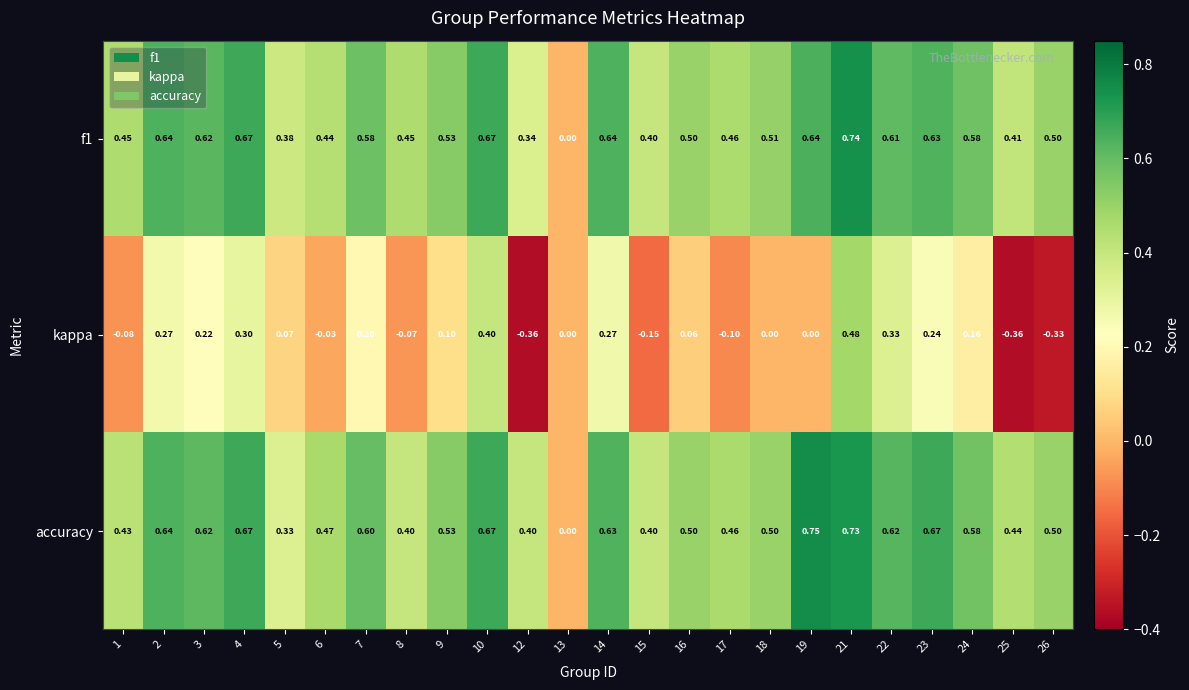

Which series has the largest total across all categories?

accuracy